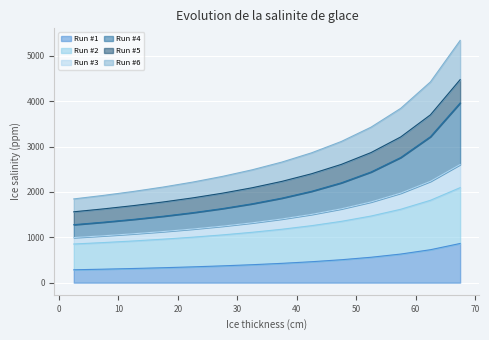

What is the maximum value for Run #1?

864.3